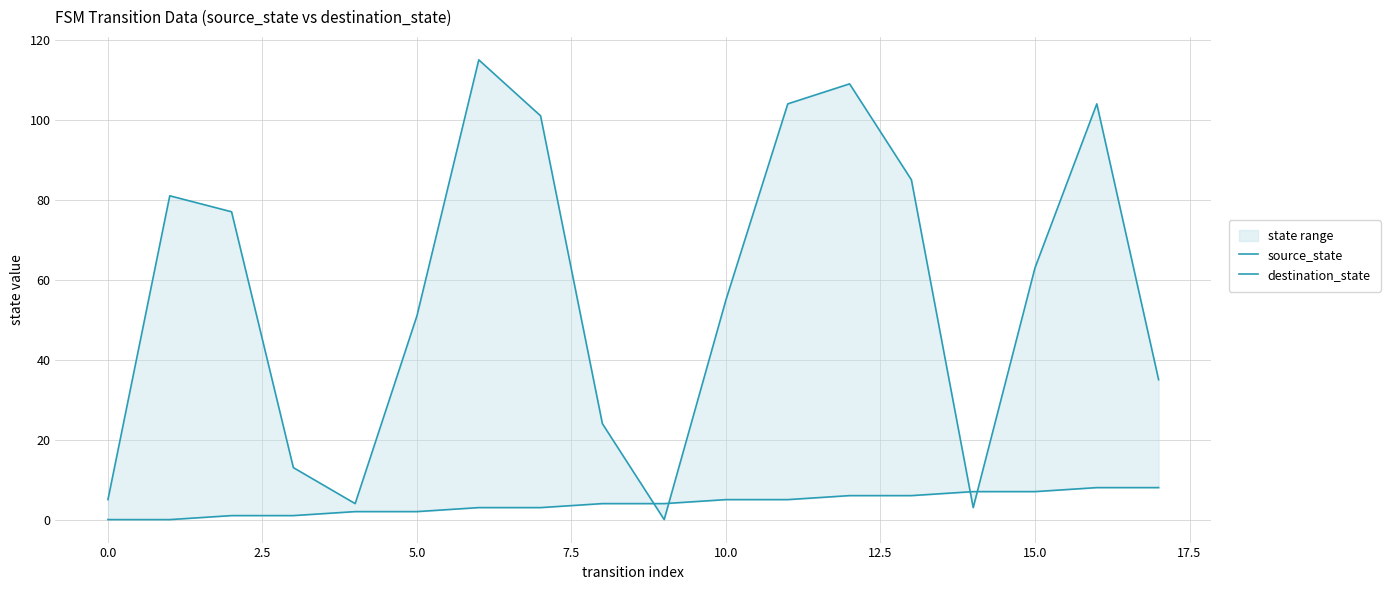

How many lines are shown in the chart?

2